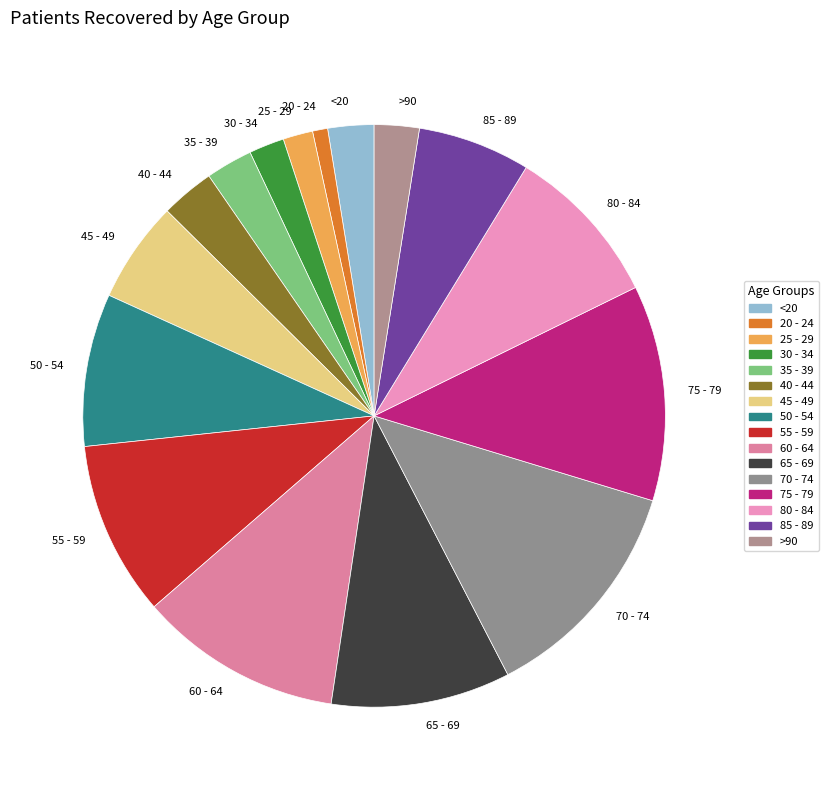

Which slice is the largest?

70 - 74